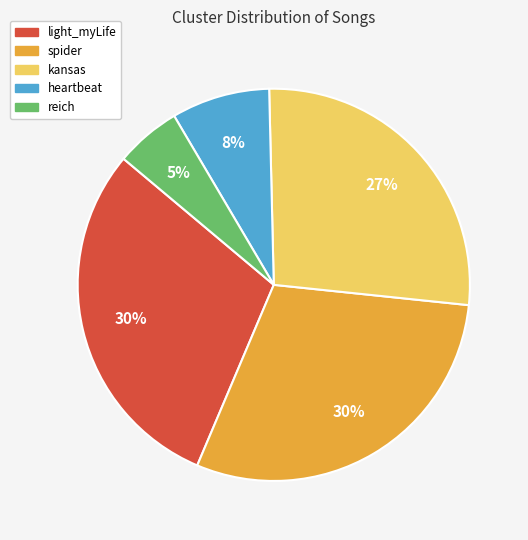

Count the number of slices in the pie.

5